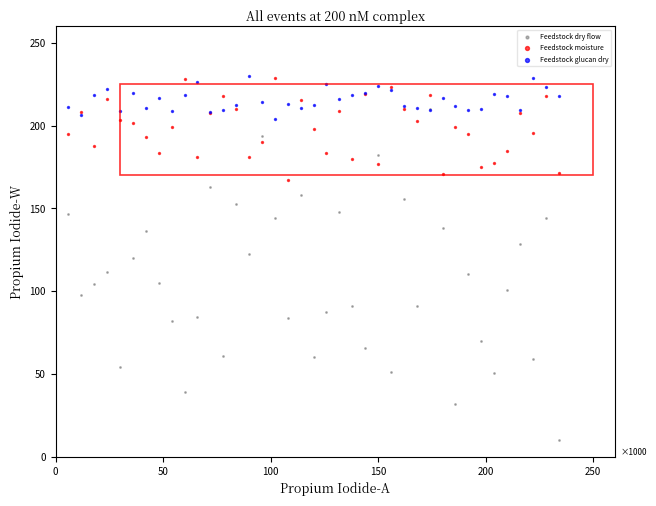

Which series contains the lowest Y value?

Feedstock dry flow